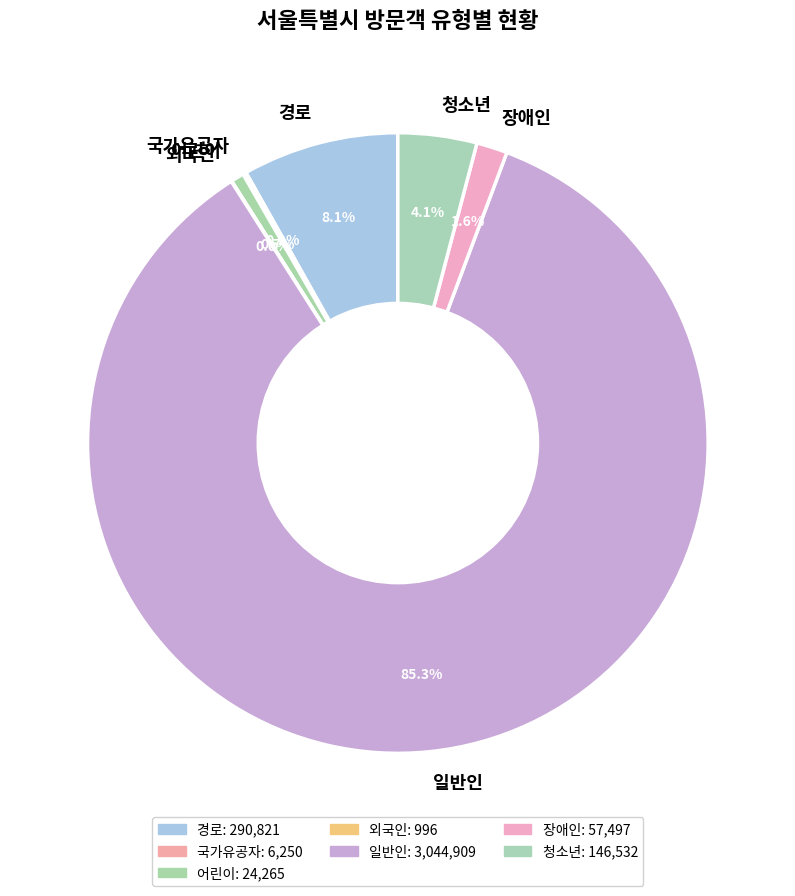

To the nearest percent, what percentage of the pie is 일반인?

85%